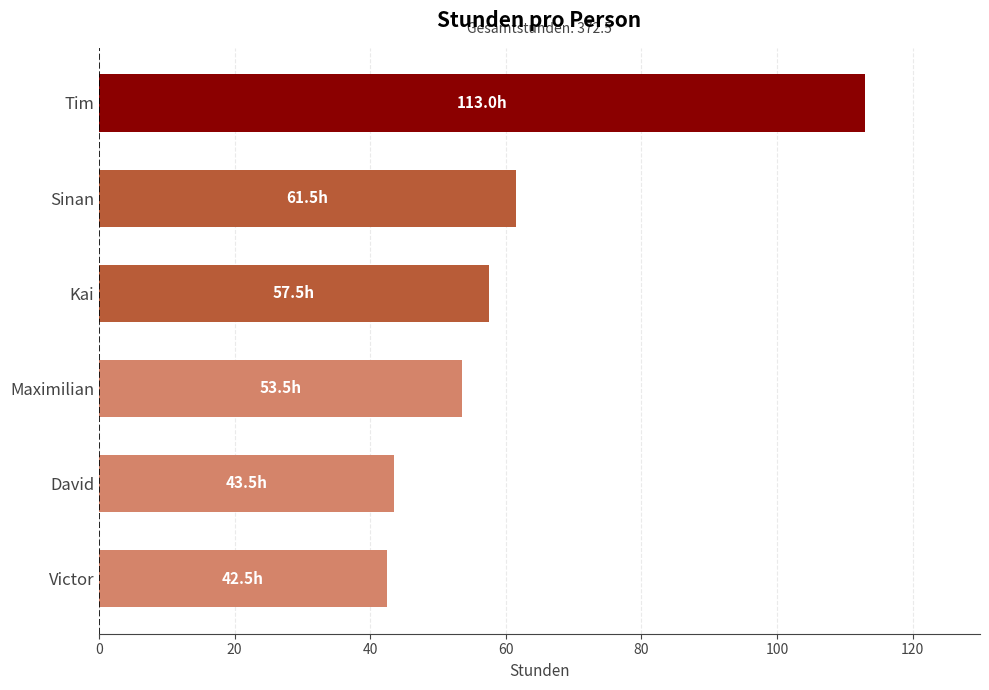

What is the minimum value shown in the chart?

42.5